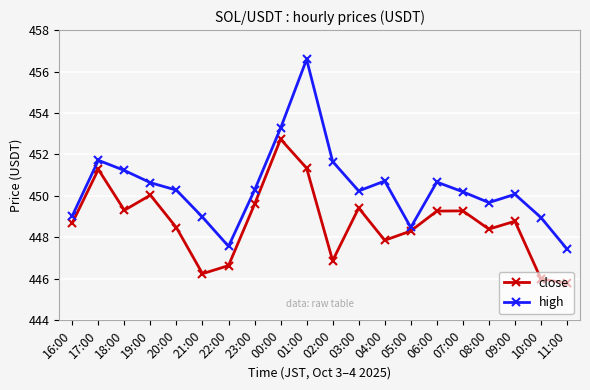

Rank the series at 01:00 from highest to lowest value.

high, close